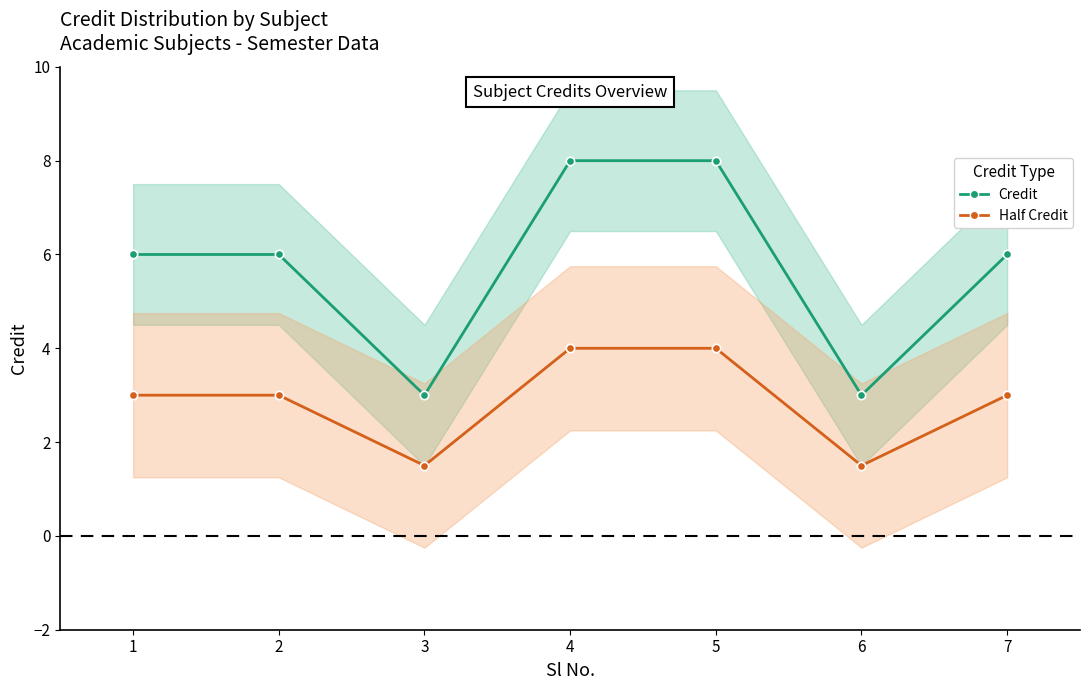

Reading left to right, extract all data points from this chart.

Credit: 6.0	6.0	3.0	8.0	8.0	3.0	6.0
Half Credit: 3.0	3.0	1.5	4.0	4.0	1.5	3.0